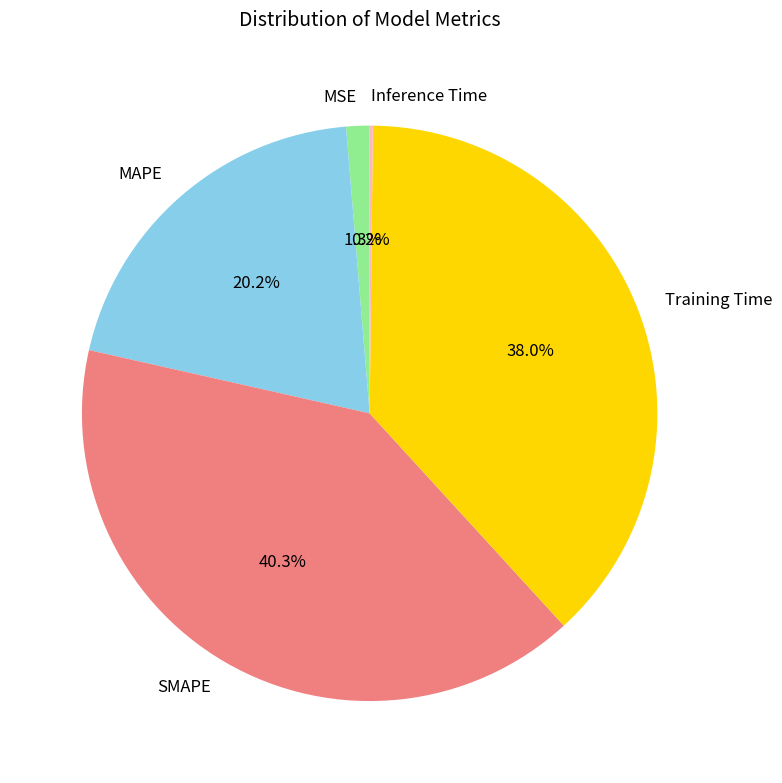

What is the largest slice in the pie chart?

SMAPE